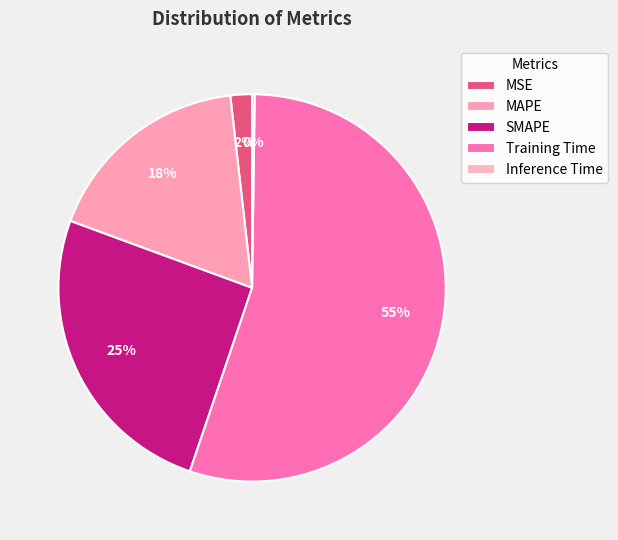

Which has a higher value, MAPE or Training Time?

Training Time